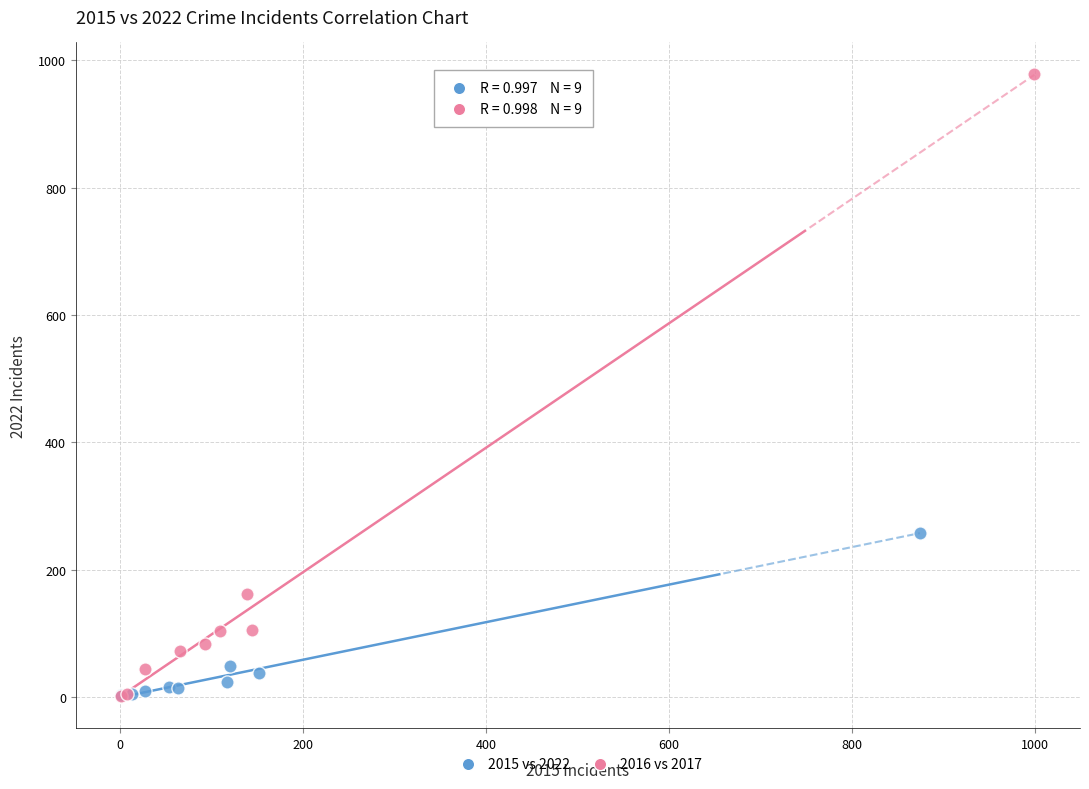

Which series reaches the maximum Y coordinate?

2016 vs 2017